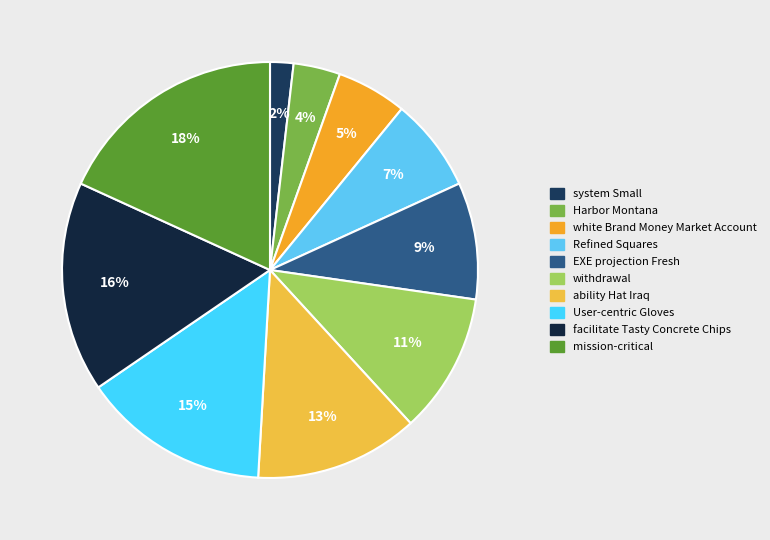

To the nearest percent, what is the combined percentage of EXE projection Fresh and facilitate Tasty Concrete Chips?

25%